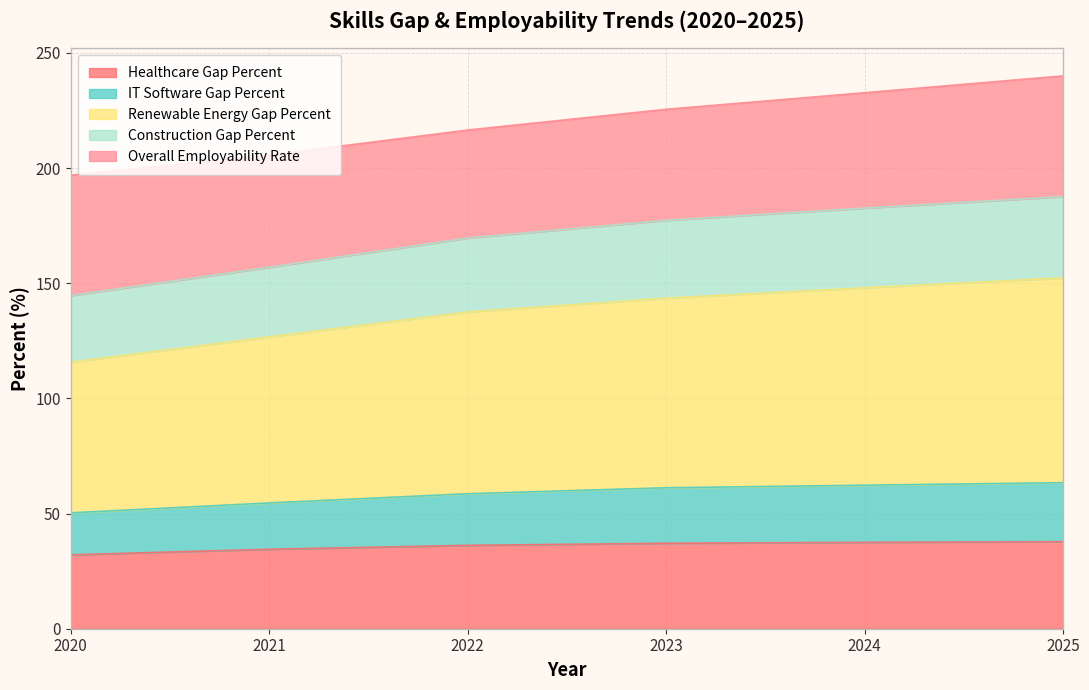

How many lines are shown in the chart?

5